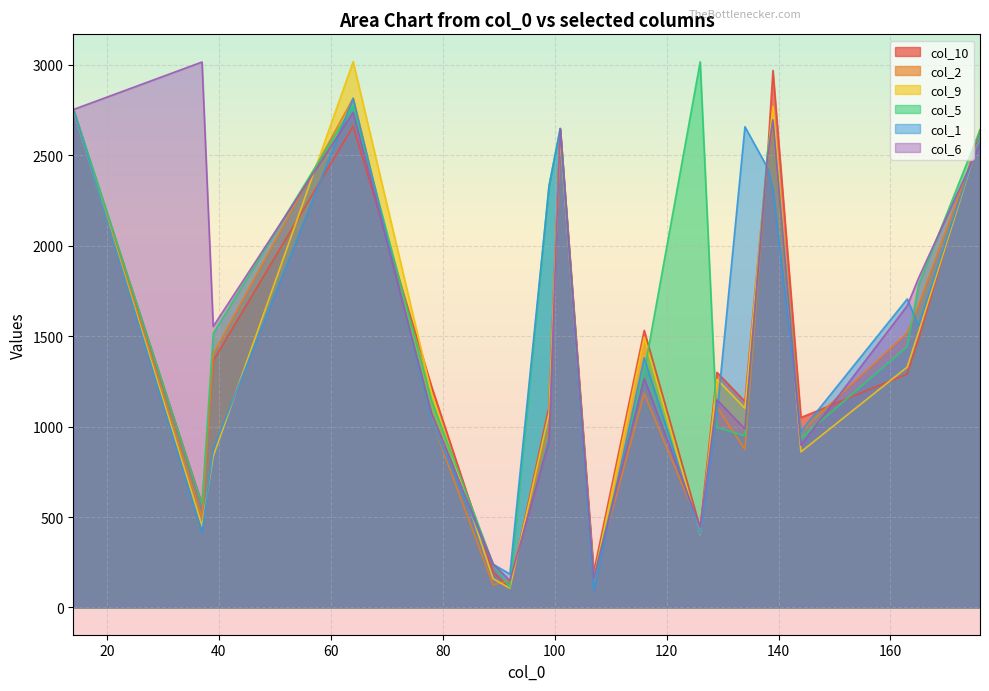

At which label does col_10 first exceed 1300?

14